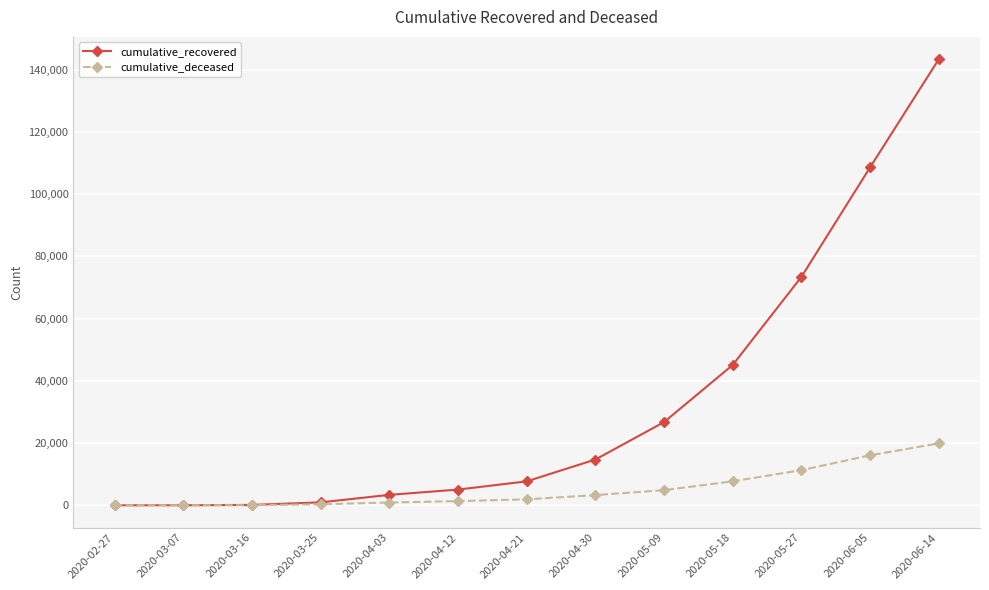

Rank the series at 2020-04-30 from lowest to highest value.

cumulative_deceased, cumulative_recovered